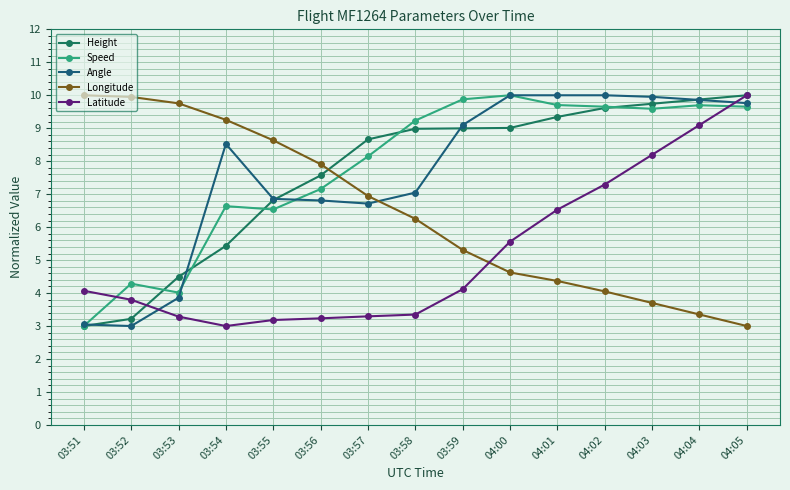

How many intersections are there between Speed and Longitude?

1